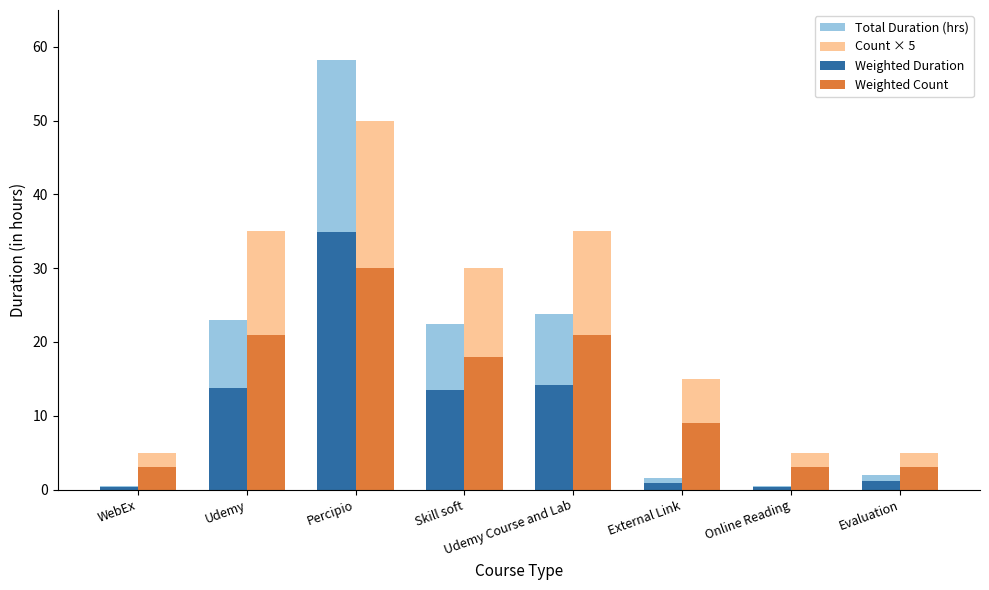

Which series has the largest range (max minus min)?

Total Duration (hrs)